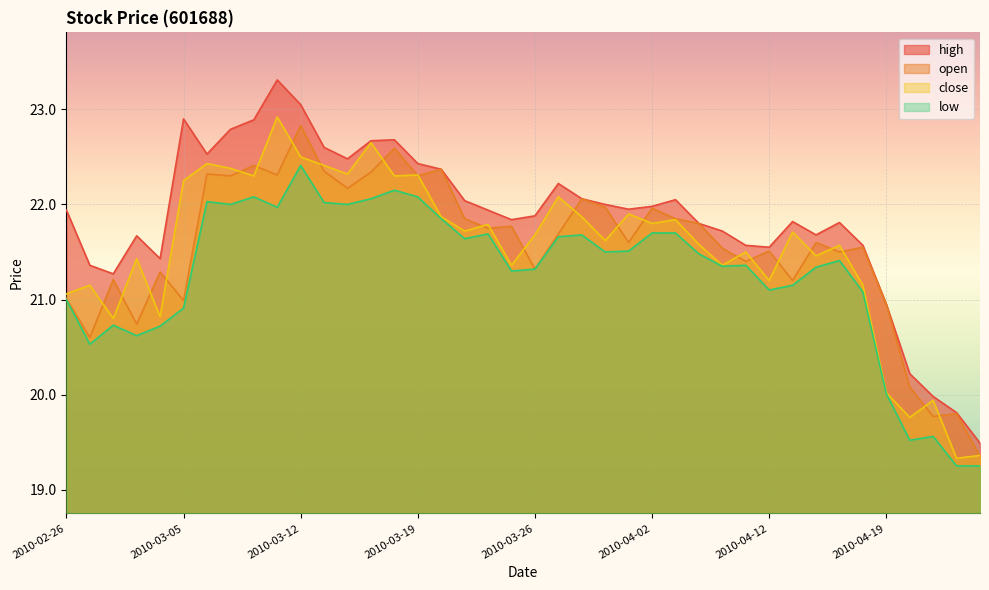

How many intersections are there between close and open?

26